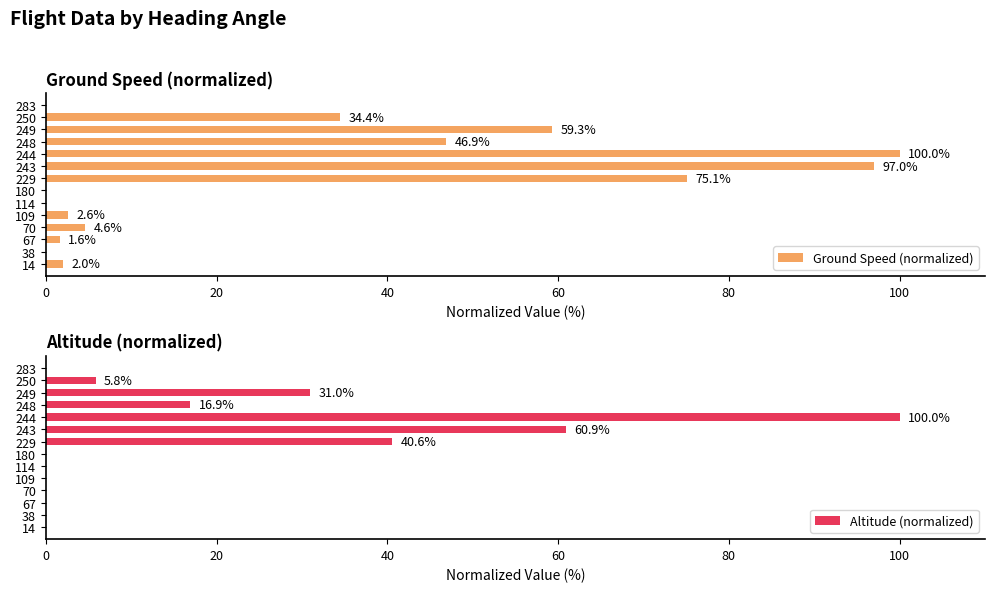

What is the sum of the Ground Speed (normalized) values at 283 and 248?

46.9